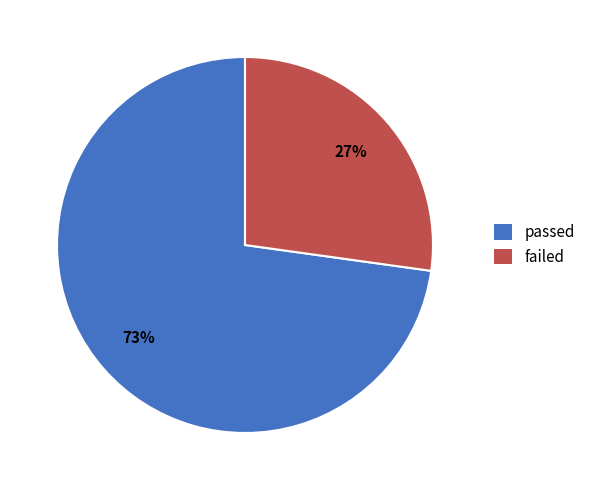

What percentage is the failed slice, to the nearest percent?

27%